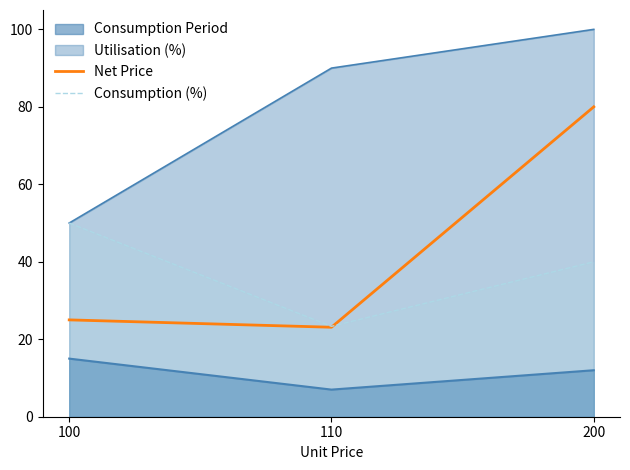

How many lines are shown in the chart?

4